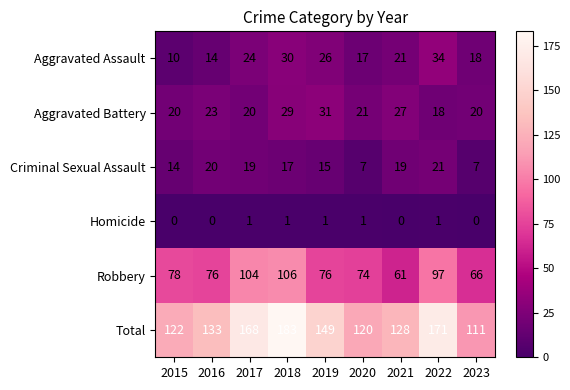

What is the greatest value displayed?

183